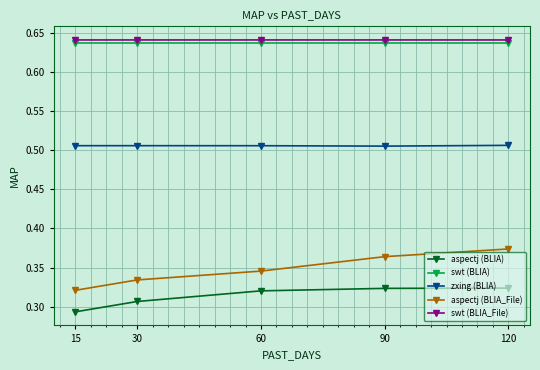

True or false: aspectj (BLIA_File) has more than 0 points higher than both neighbors.

False